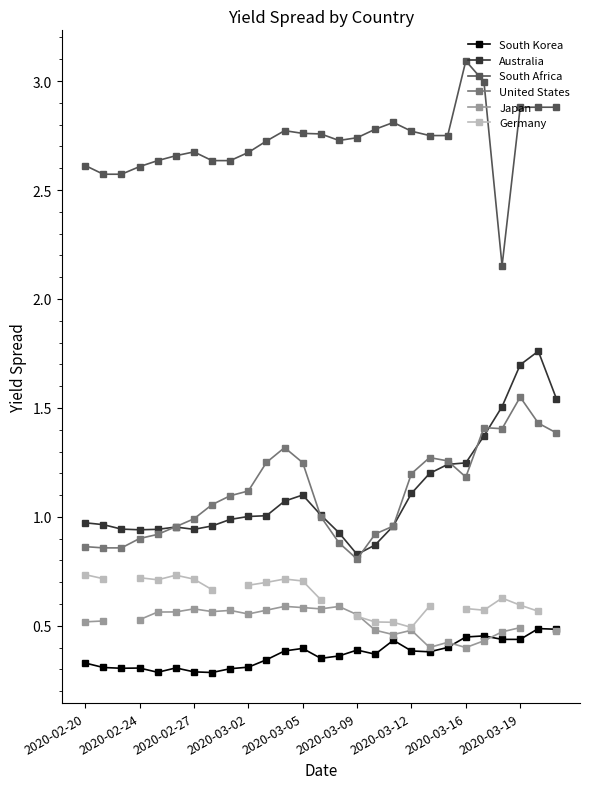

What is the highest value of the South Africa series?

3.1